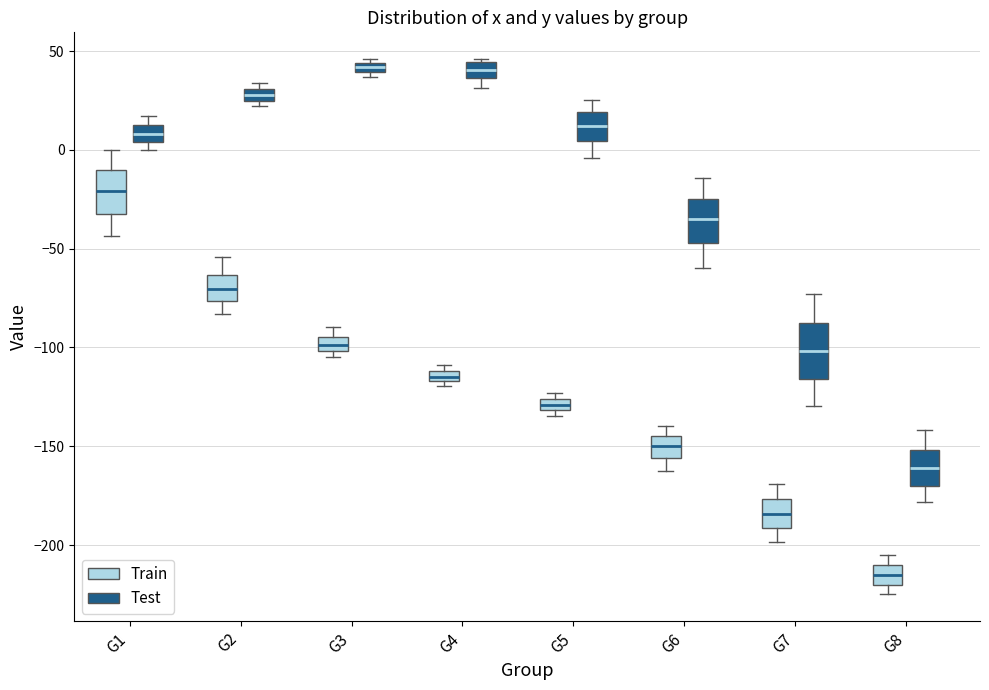

Comparing the boxes themselves (not the whiskers), which one is the tallest?

G7 (Test)